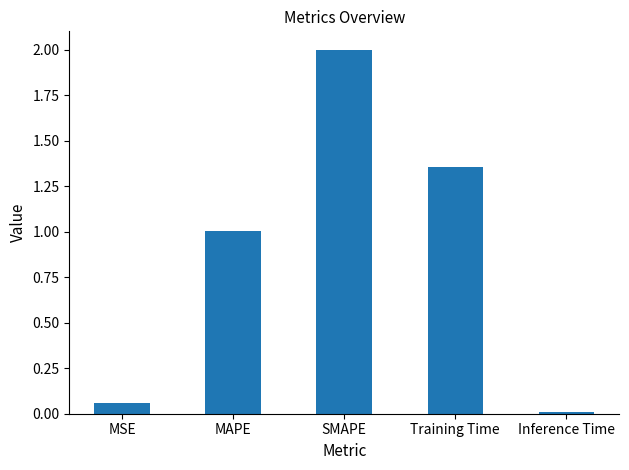

What is the difference between the maximum and second lowest values?

1.9